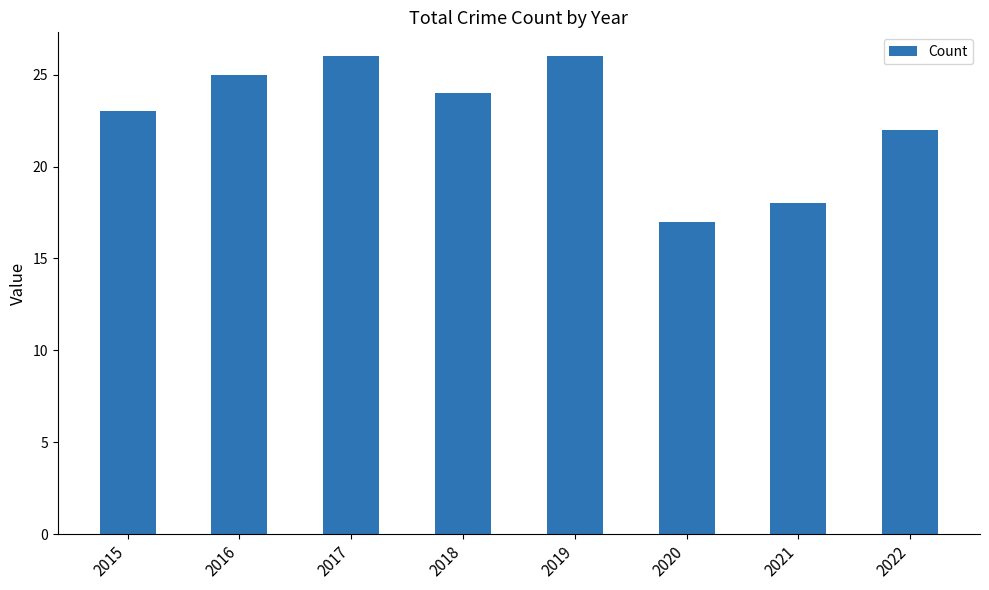

Which category has the lowest value across all series?

2020